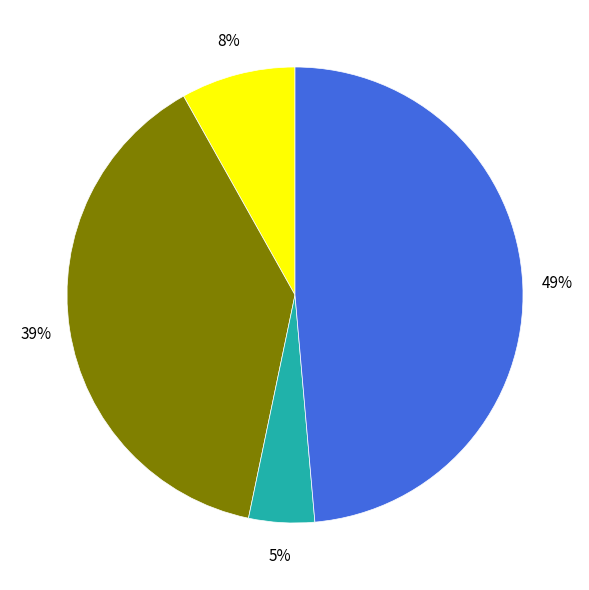

Is there a majority slice in this chart?

No